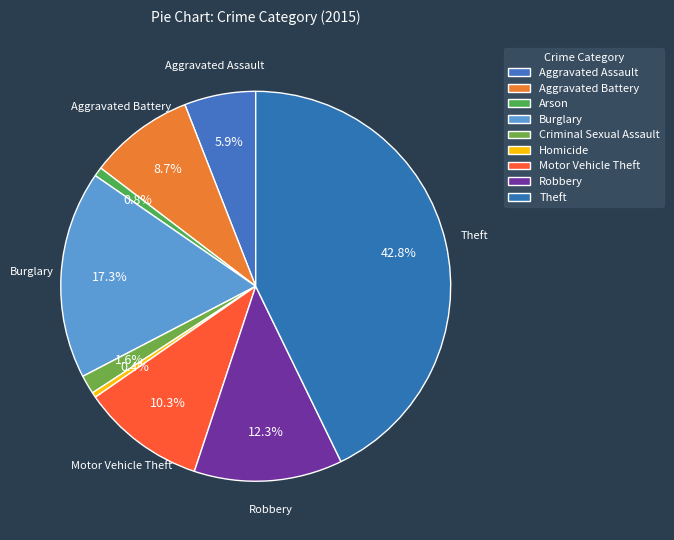

Does Arson represent more than half of the total?

No